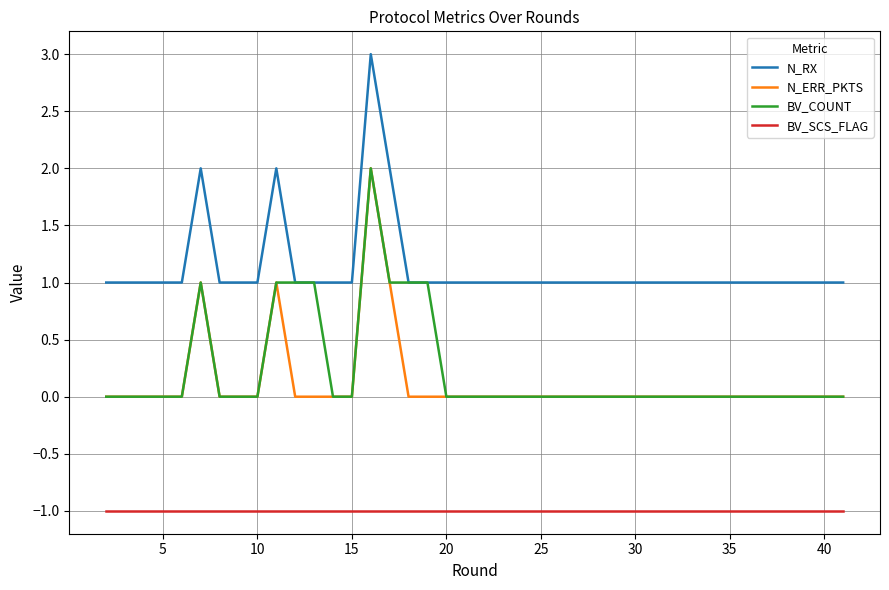

True or false: BV_COUNT and BV_SCS_FLAG cross at least once.

False